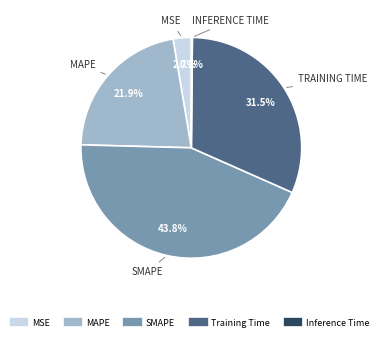

What portion of the pie excludes MAPE?

78.1%